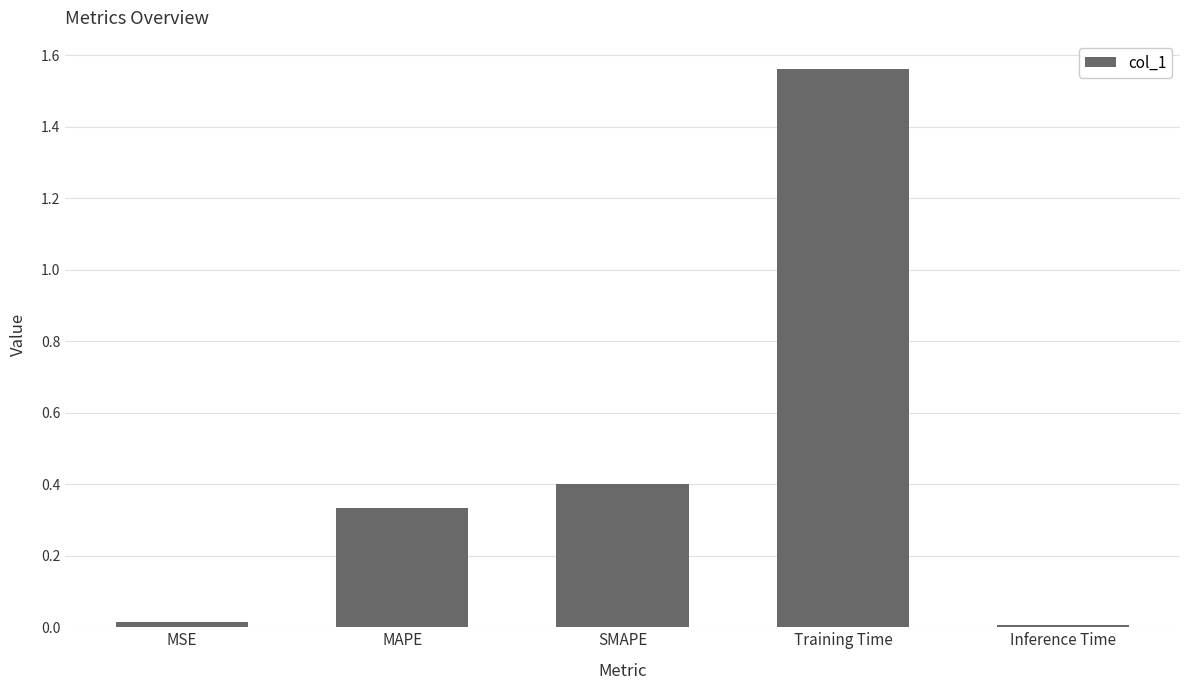

What position from the right is MAPE?

4